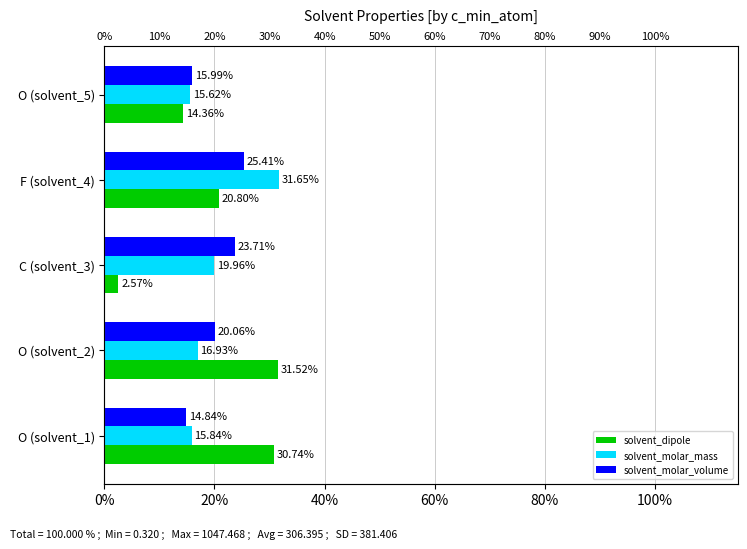

Is the value of solvent_dipole at F (solvent_4) greater than the value of solvent_molar_volume at F (solvent_4)?

No